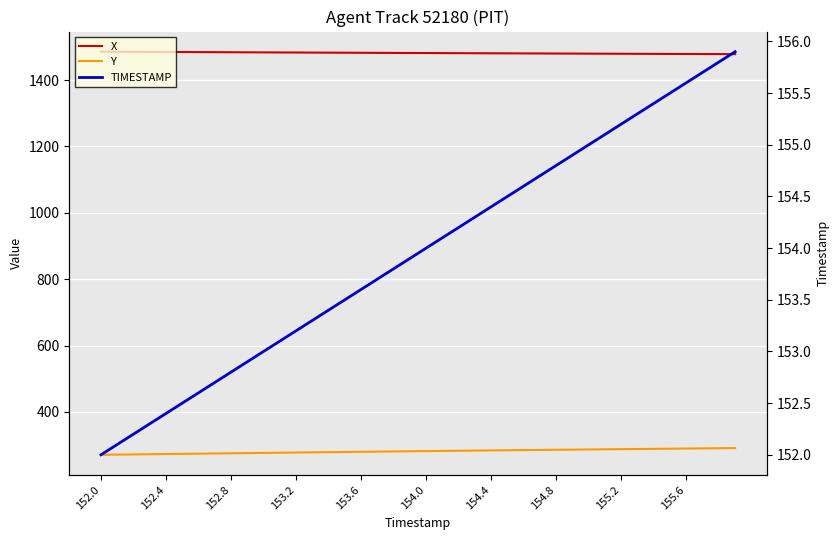

What are all the series names shown in the legend?

X, Y, TIMESTAMP